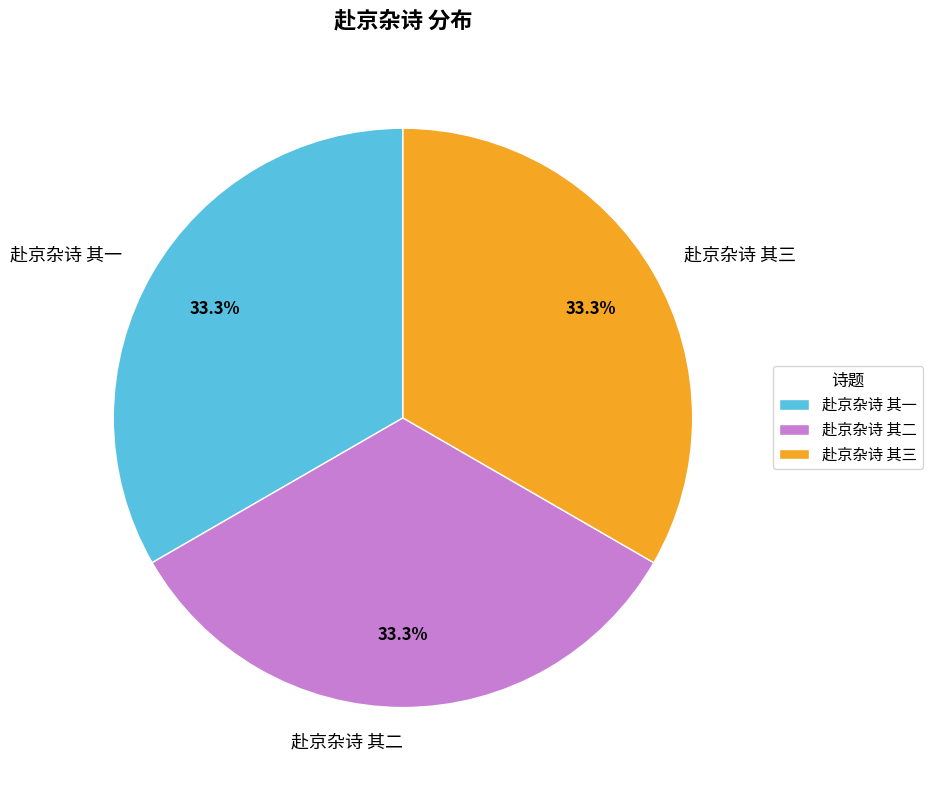

What is the ratio of the value at 赴京杂诗 其一 to the value at 赴京杂诗 其三?

1.0